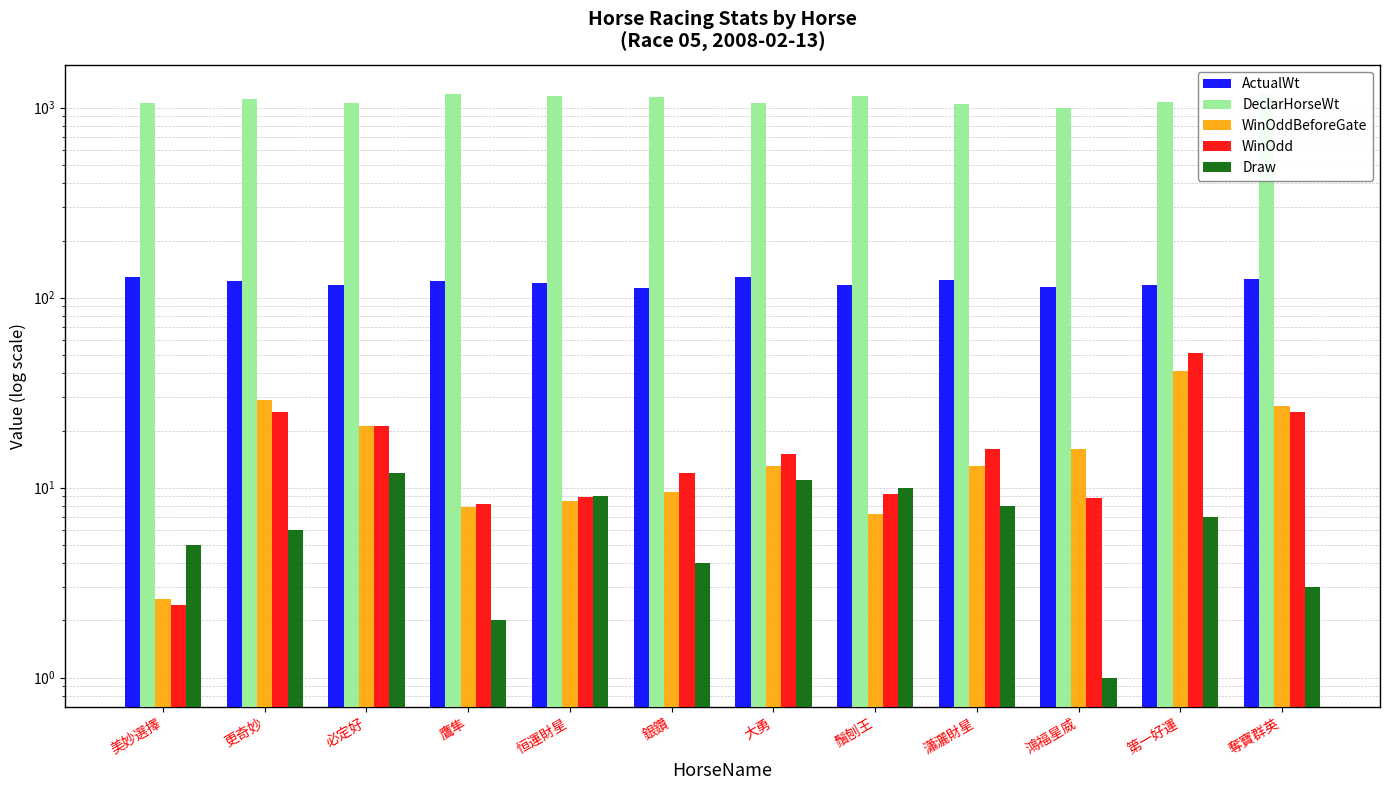

What is the average value of the WinOdd series?

16.9